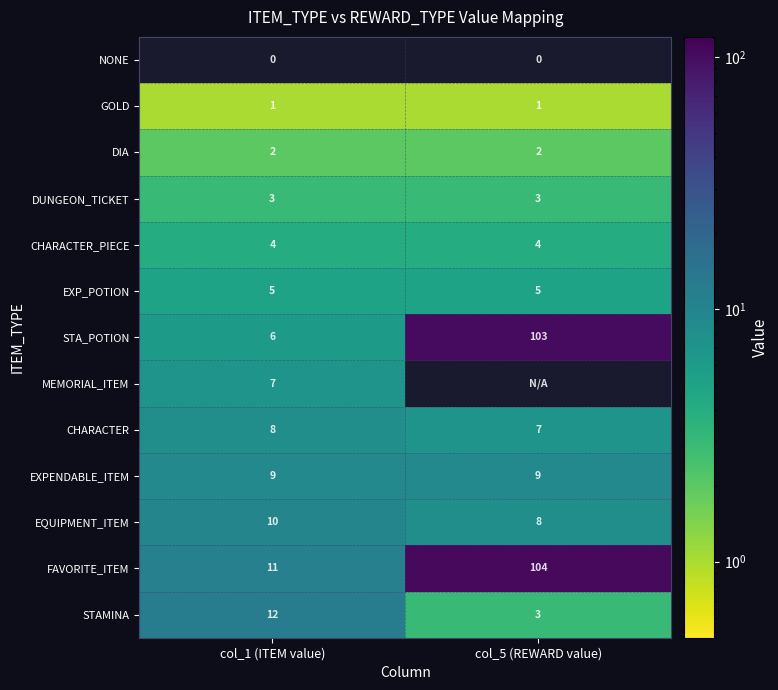

Is it true that FAVORITE_ITEM equals 104 at col_5 (REWARD value)?

True